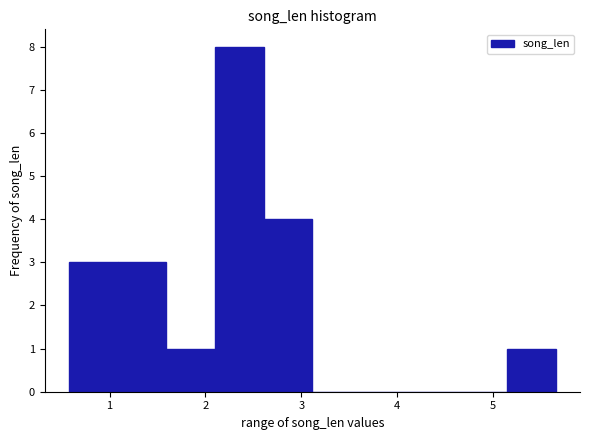

Which range on the x-axis has the tallest bar?

2.1 to 2.6